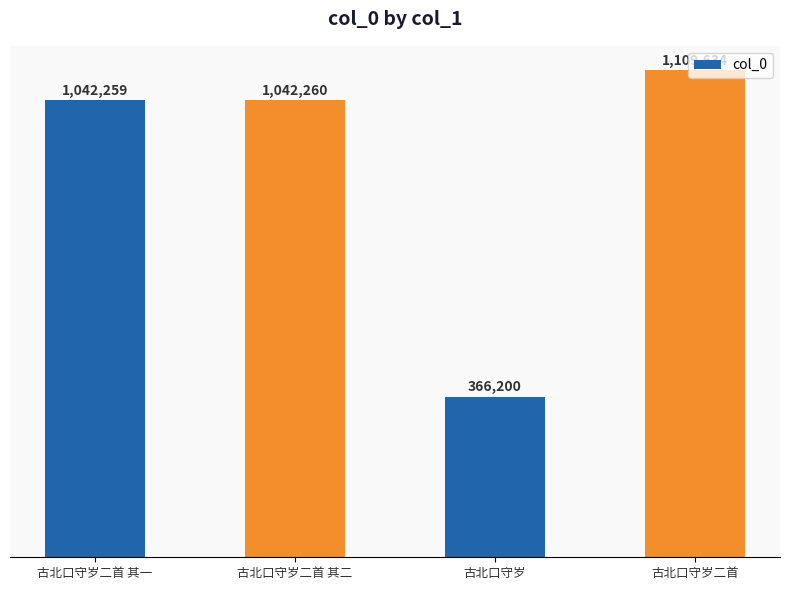

Does the chart contain any negative values?

No